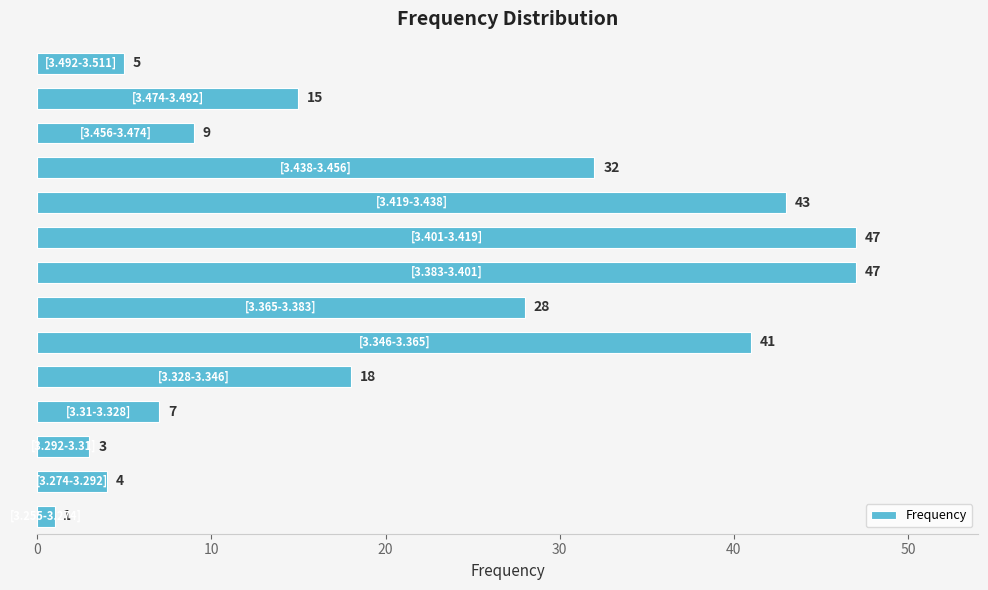

How many bars are there in total?

14